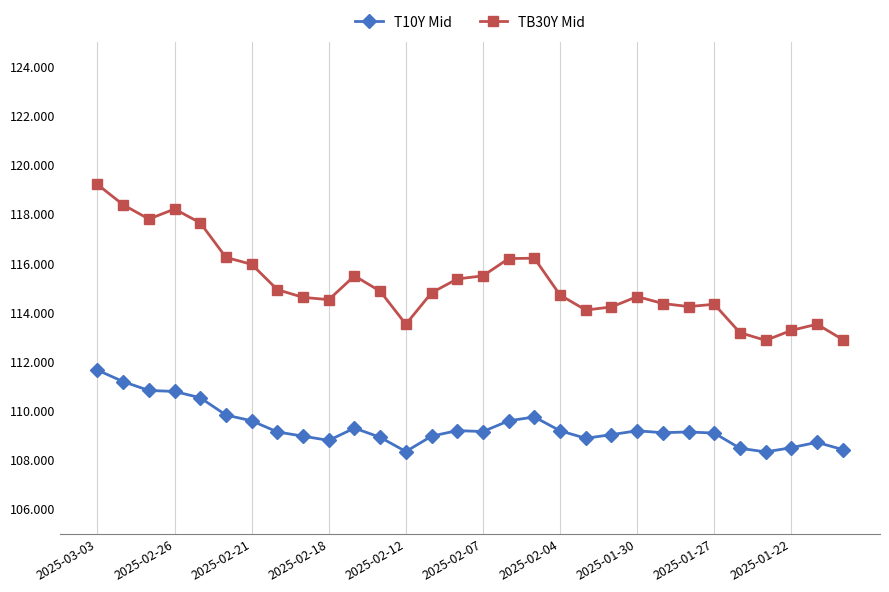

True or false: T10Y Mid and TB30Y Mid intersect in this chart.

False